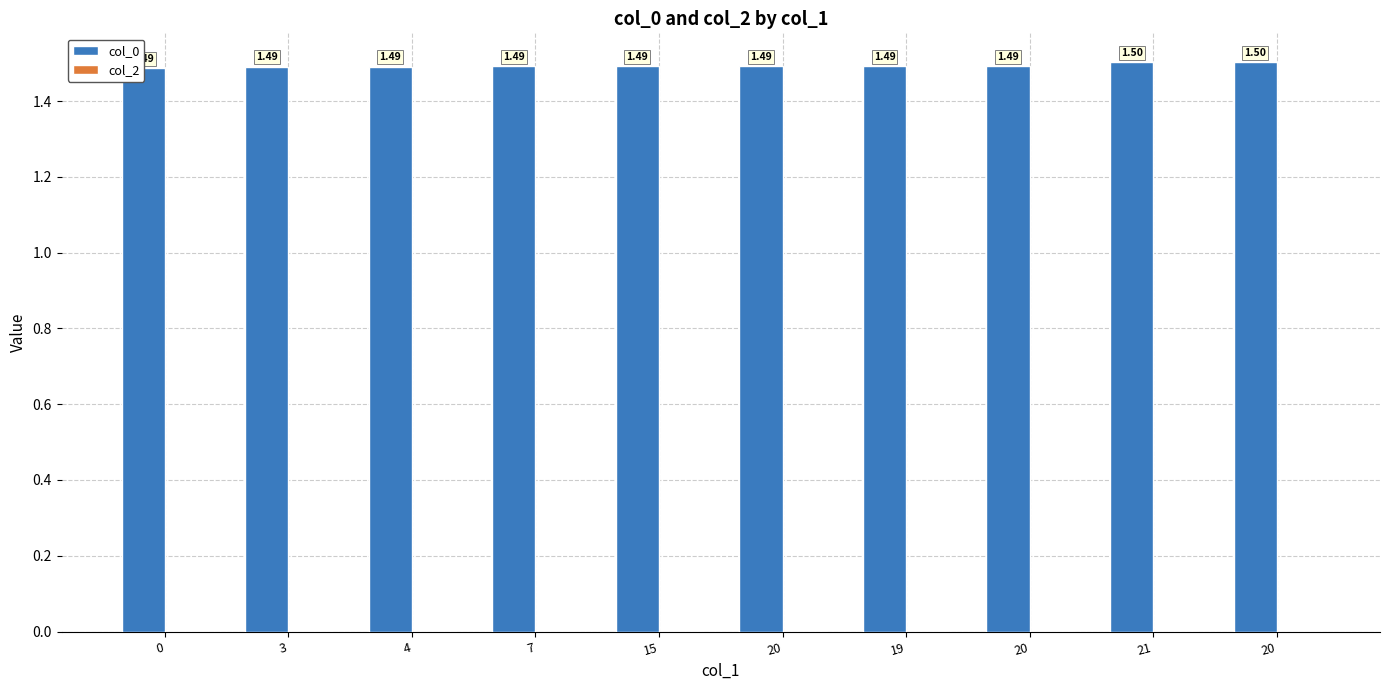

Reading left to right, transcribe all the data shown in this chart.

col_0: 1.5	1.5	1.5	1.5	1.5	1.5	1.5	1.5	1.5	1.5
col_2: 0.0	0.0	0.0	0.0	0.0	0.0	0.0	0.0	0.0	0.0